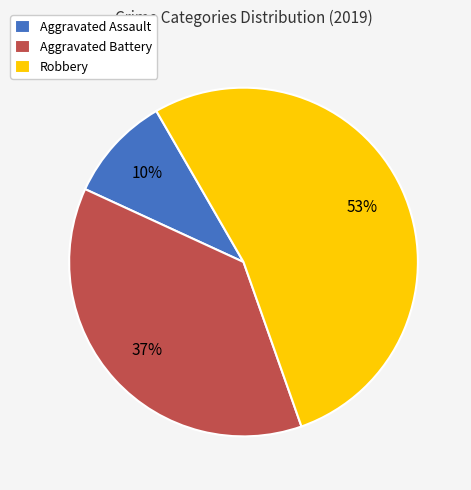

Approximately how many times larger is the value at Robbery compared to Aggravated Battery?

1.4